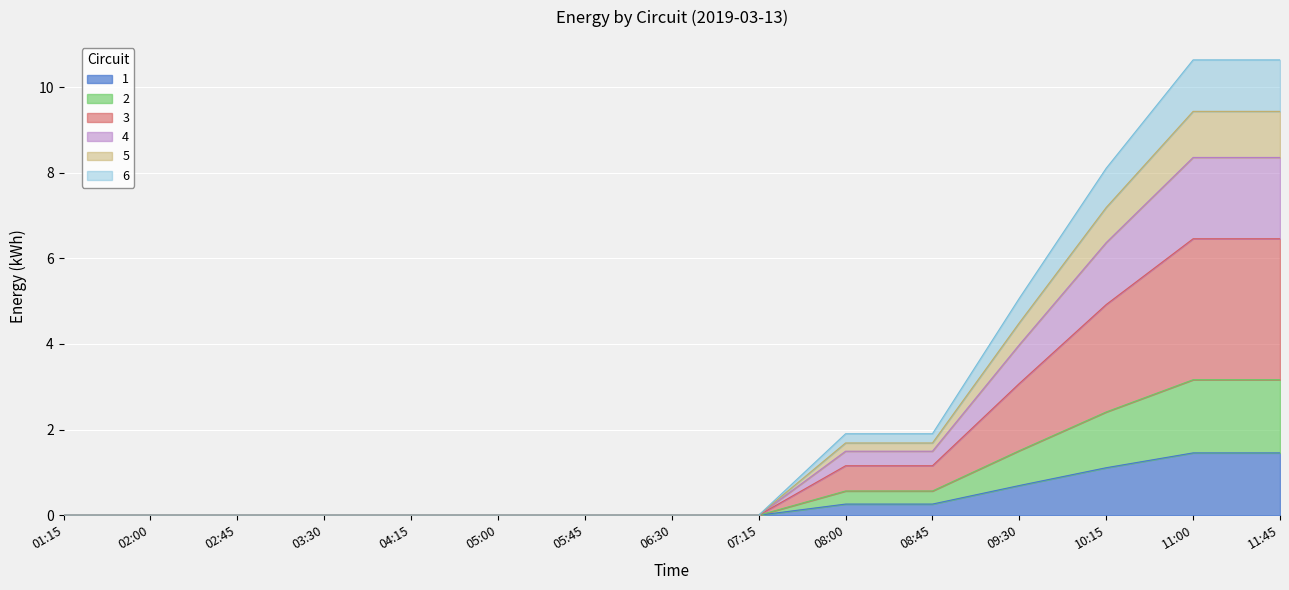

What is the highest value of the 1 series?

1.5